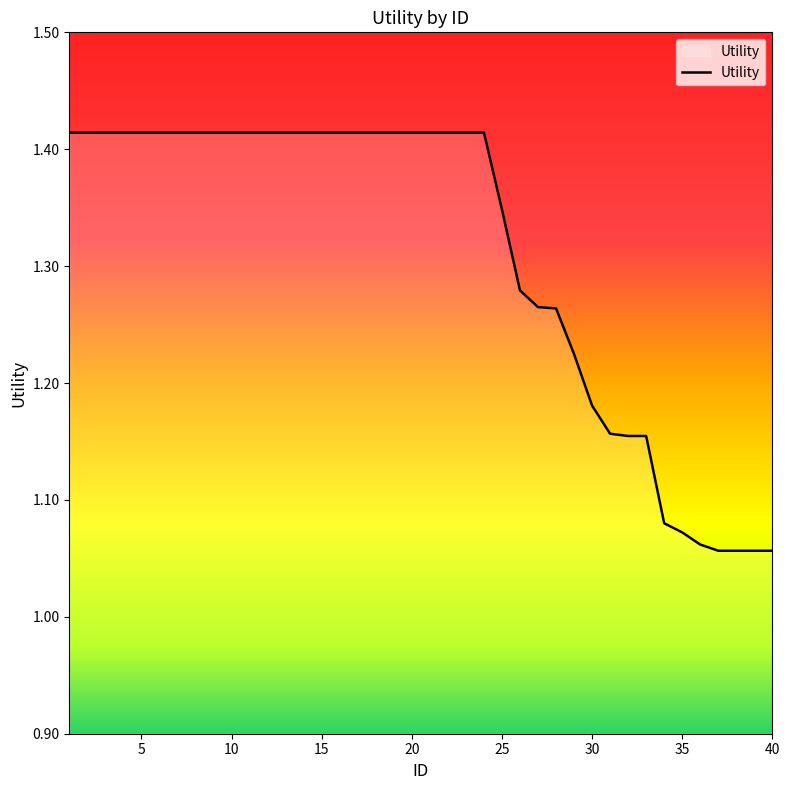

Count the number of data series in this chart.

1